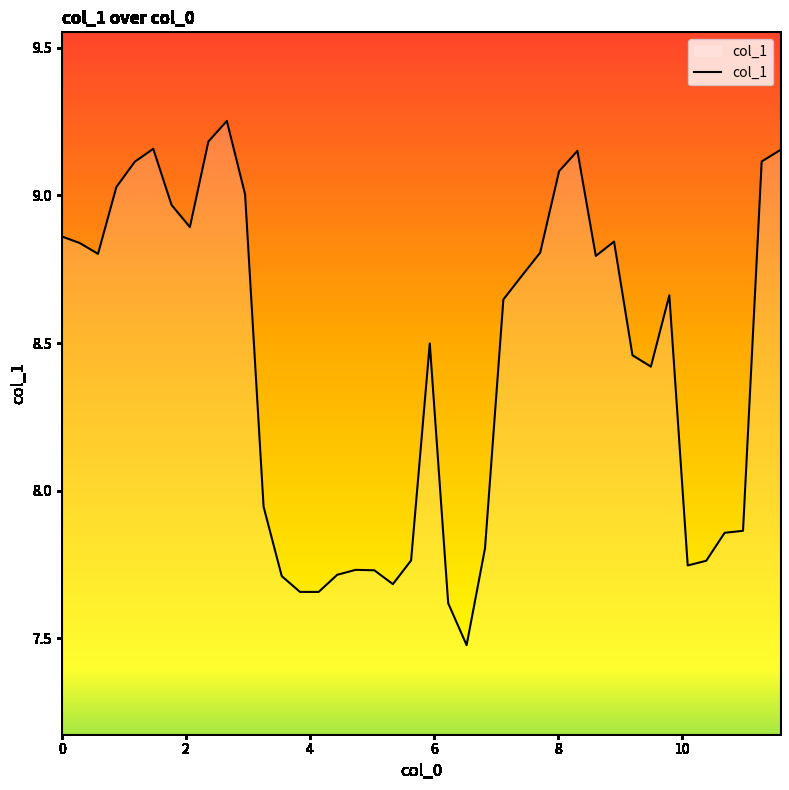

What is the smallest value displayed?

7.5